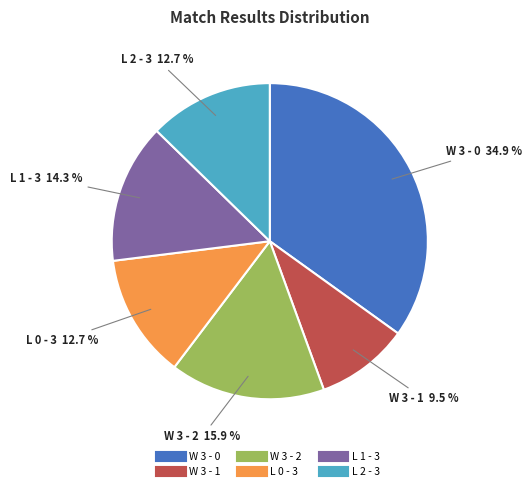

Which slice is the smallest?

W 3 - 1